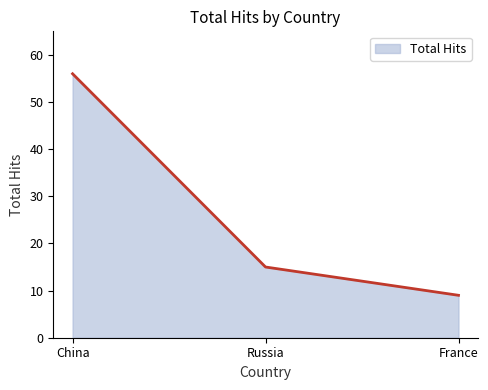

What is the maximum value shown in the chart?

56